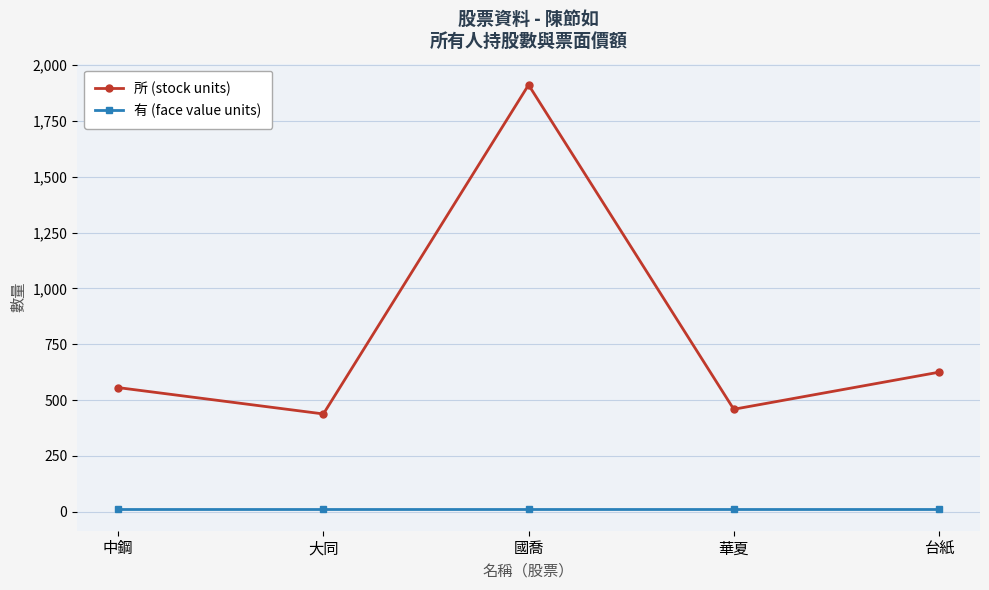

True or false: 所 (stock units) and 有 (face value units) cross at least once.

False